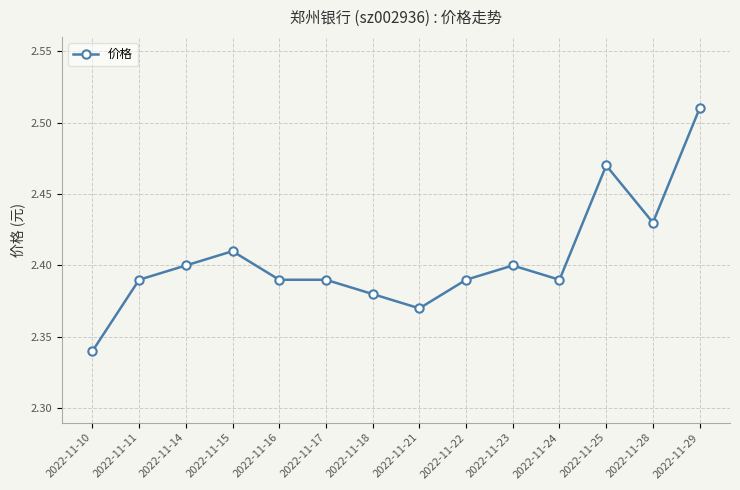

Where is the data nearest to the value 2?

2022-11-10